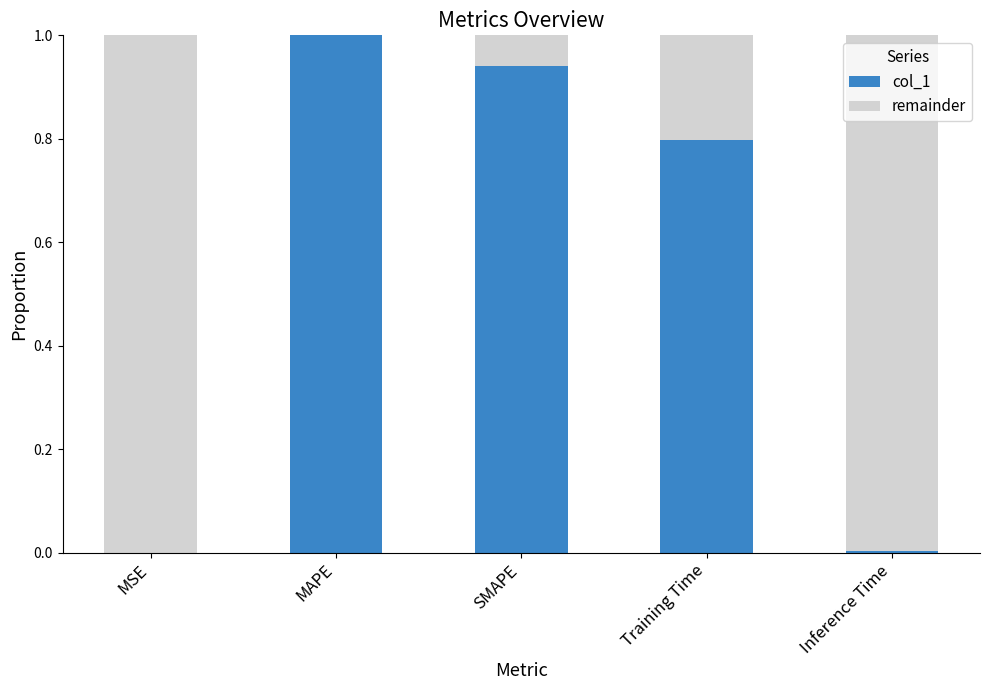

What is the maximum value for col_1?

1.0